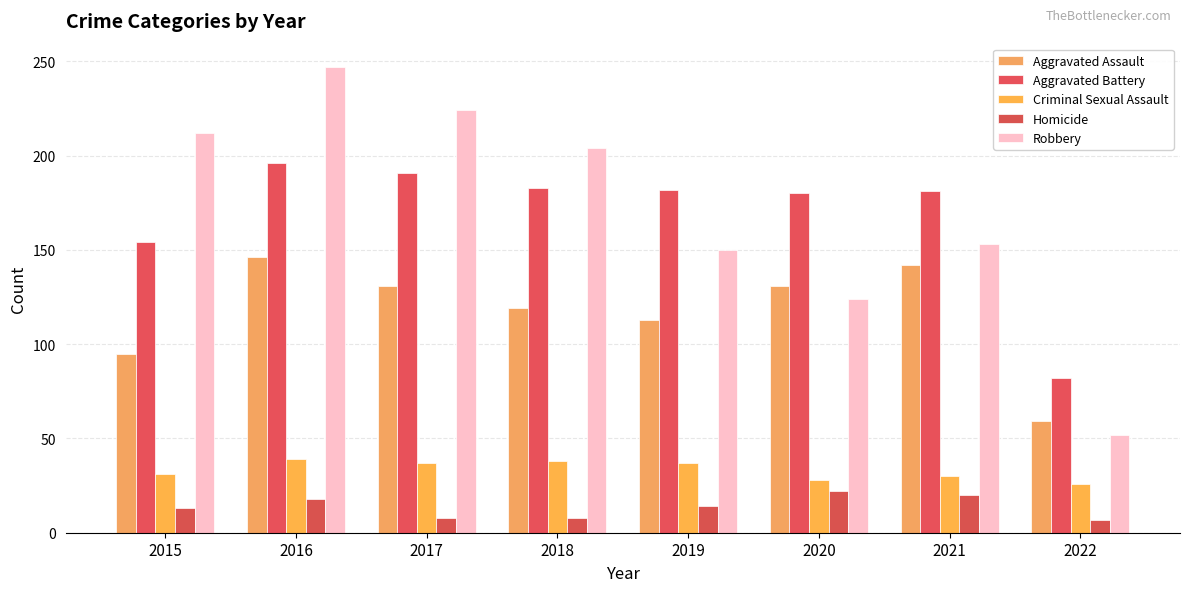

List the series in order of their peak value, highest first.

Robbery, Aggravated Battery, Aggravated Assault, Criminal Sexual Assault, Homicide